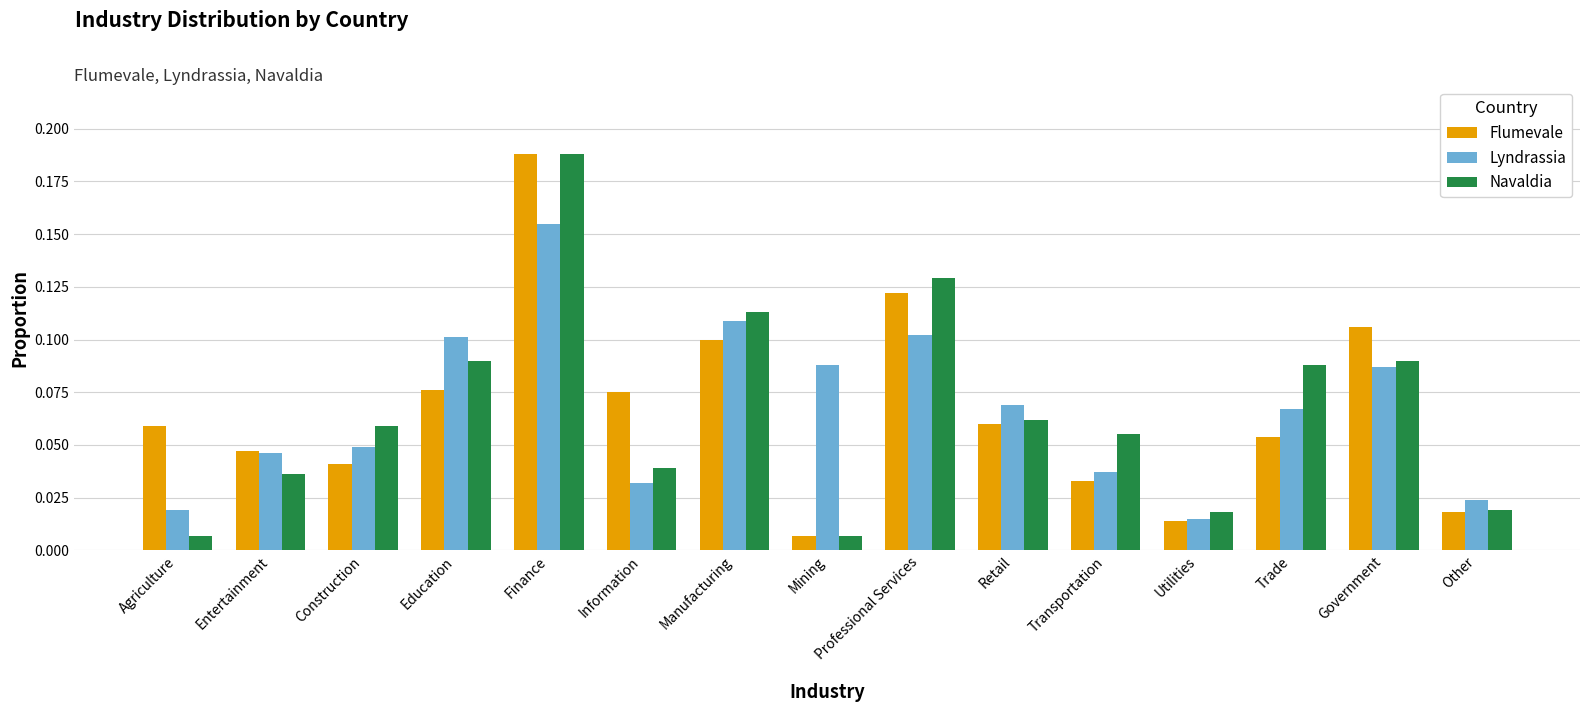

At which category is the sum across all series the highest?

Finance